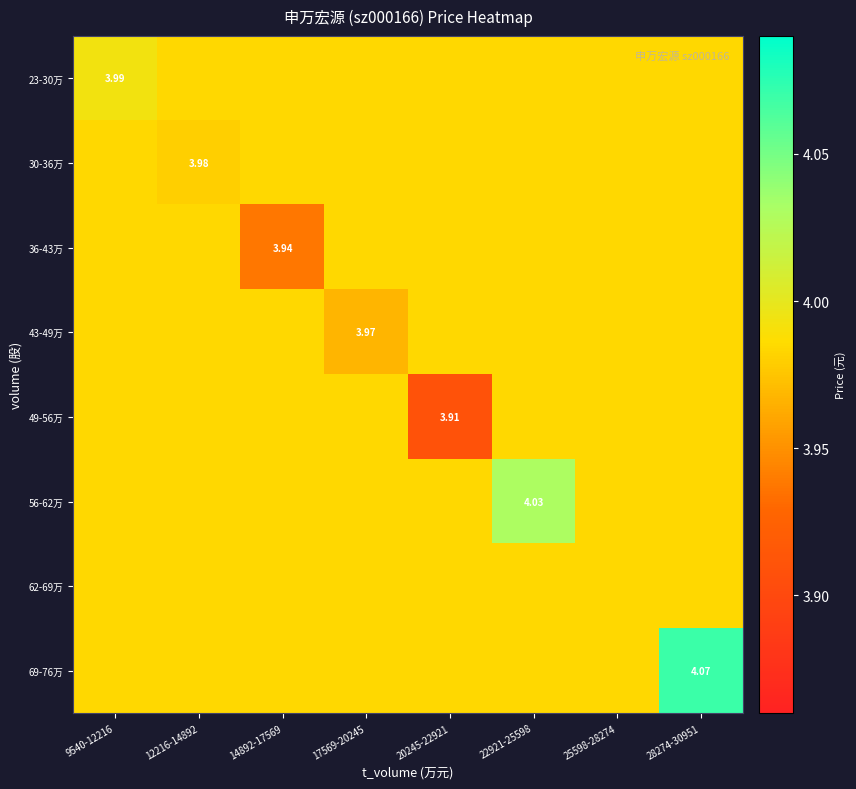

Read the 56-62万 value at 9540-12216.

4.0